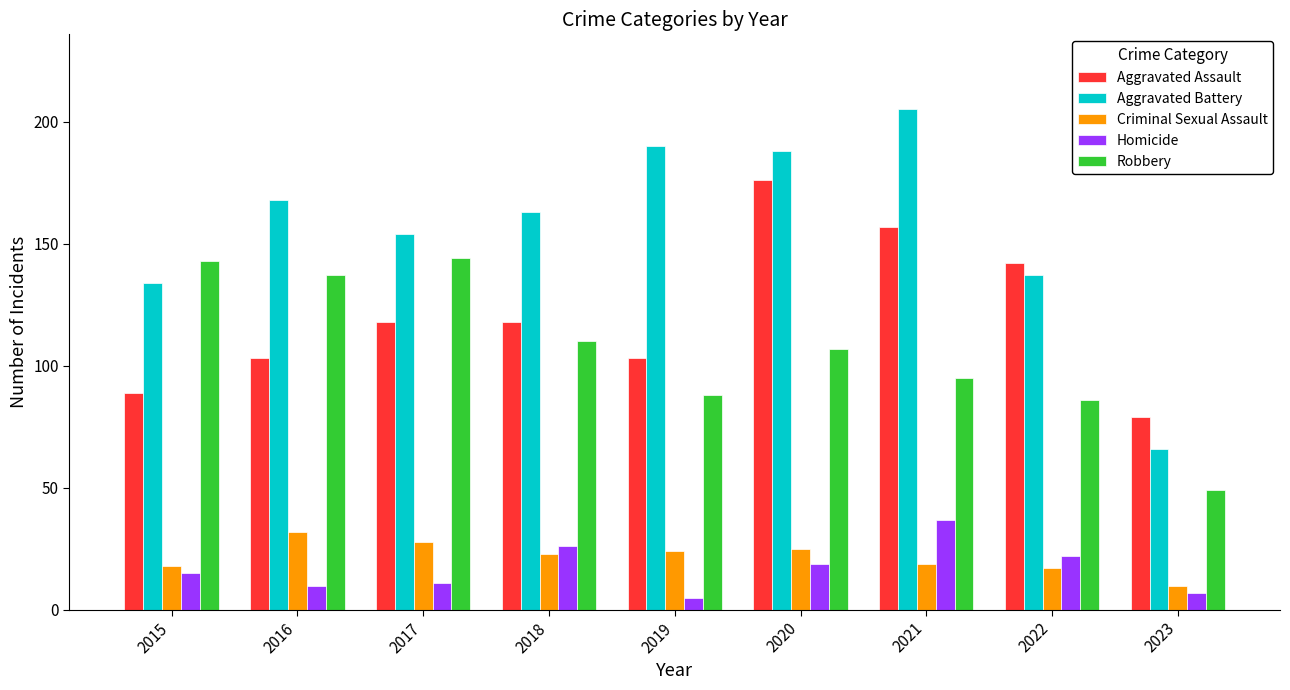

What is the smallest value displayed?

5